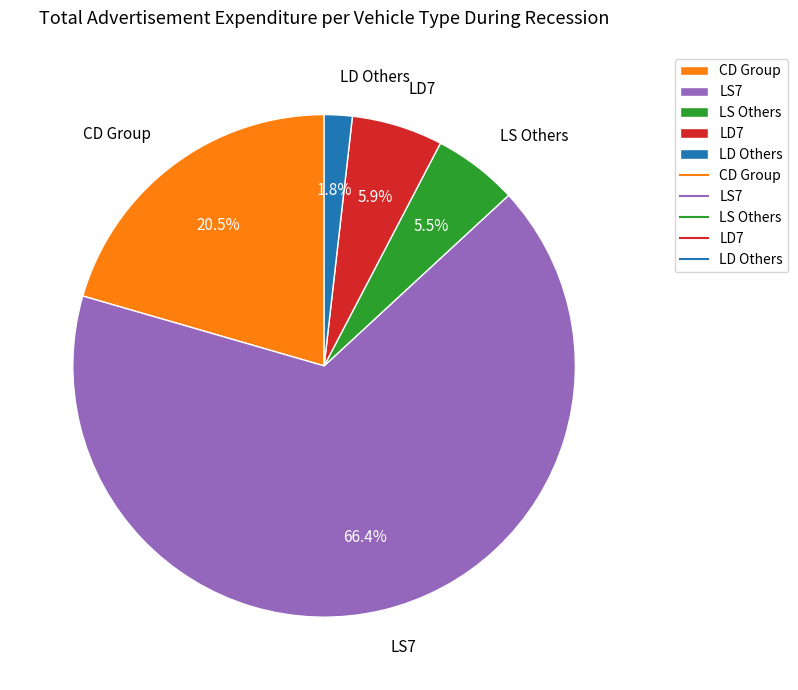

Which category has the smallest portion of the pie?

LD Others